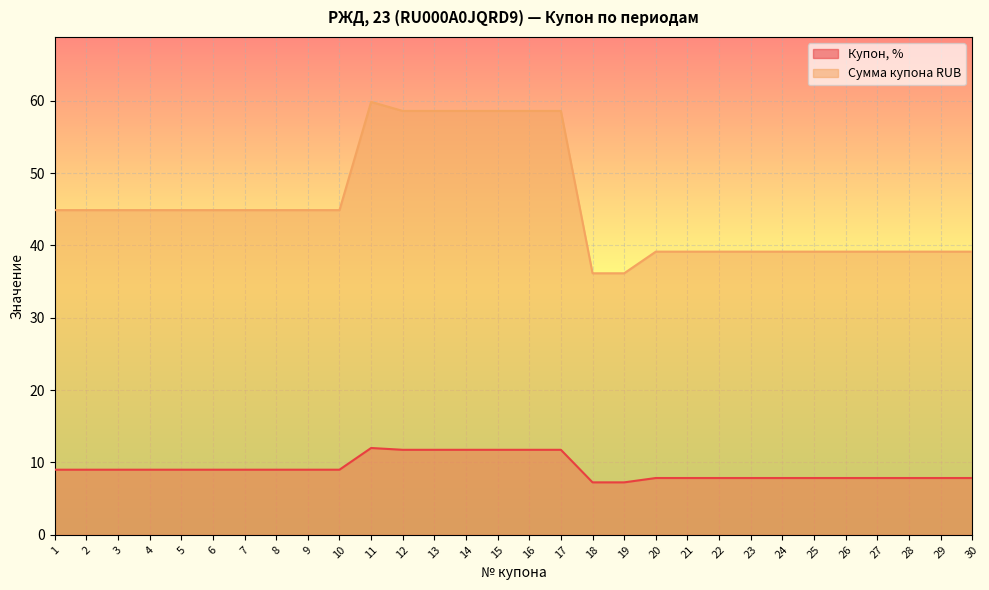

The value of Купон, % at 1 is 9.0. True or false?

True